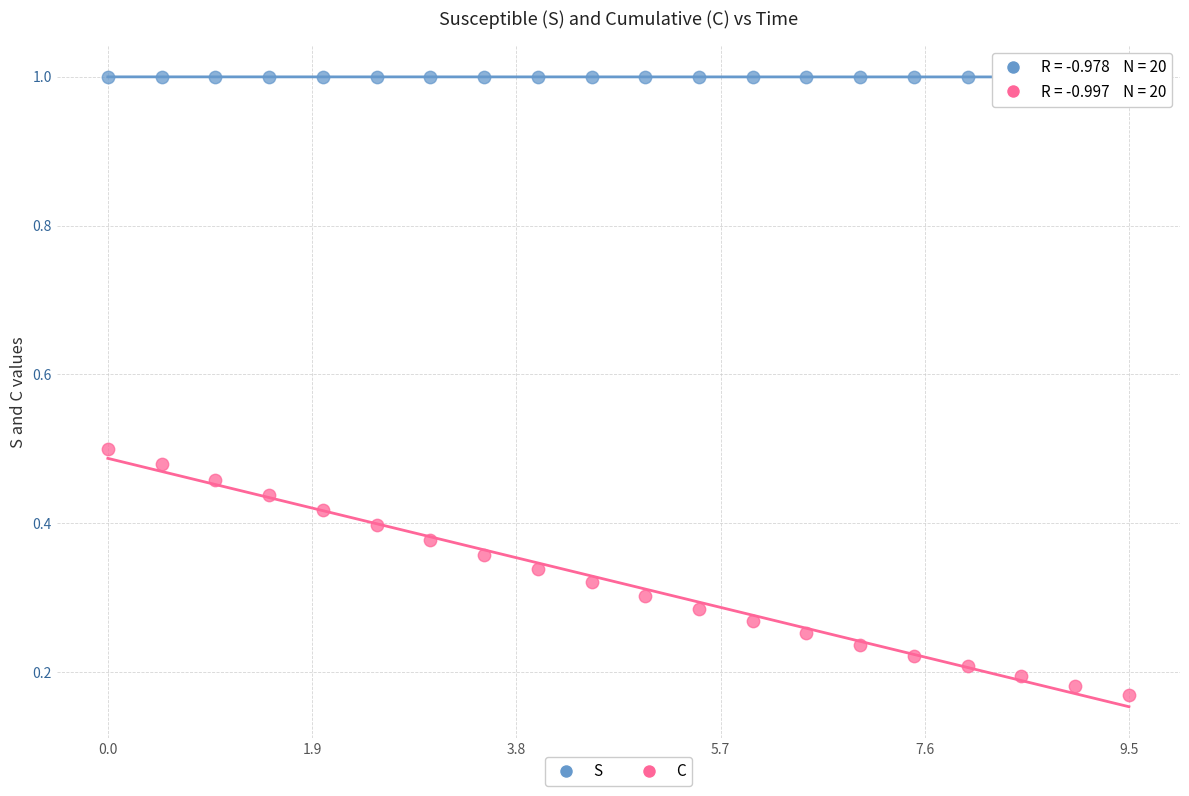

Which series reaches the minimum Y coordinate?

C